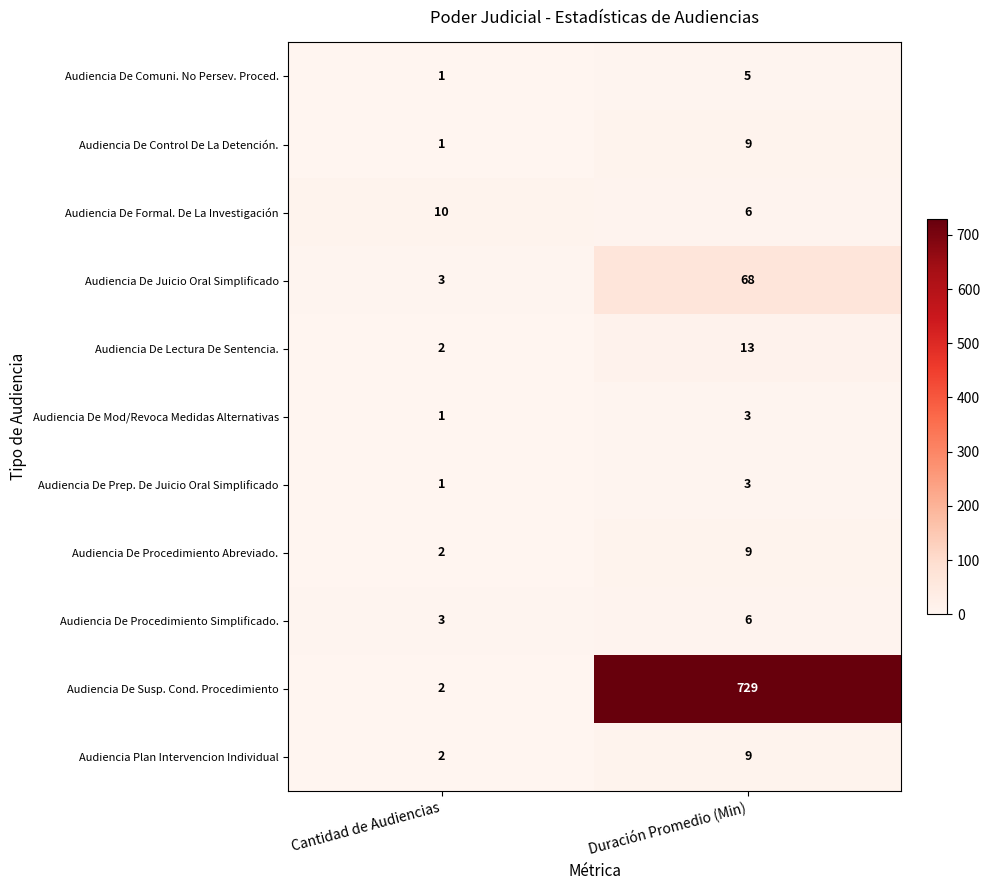

Between Cantidad de Audiencias and Duración Promedio (Min), which series saw the biggest shift?

Audiencia De Susp. Cond. Procedimiento